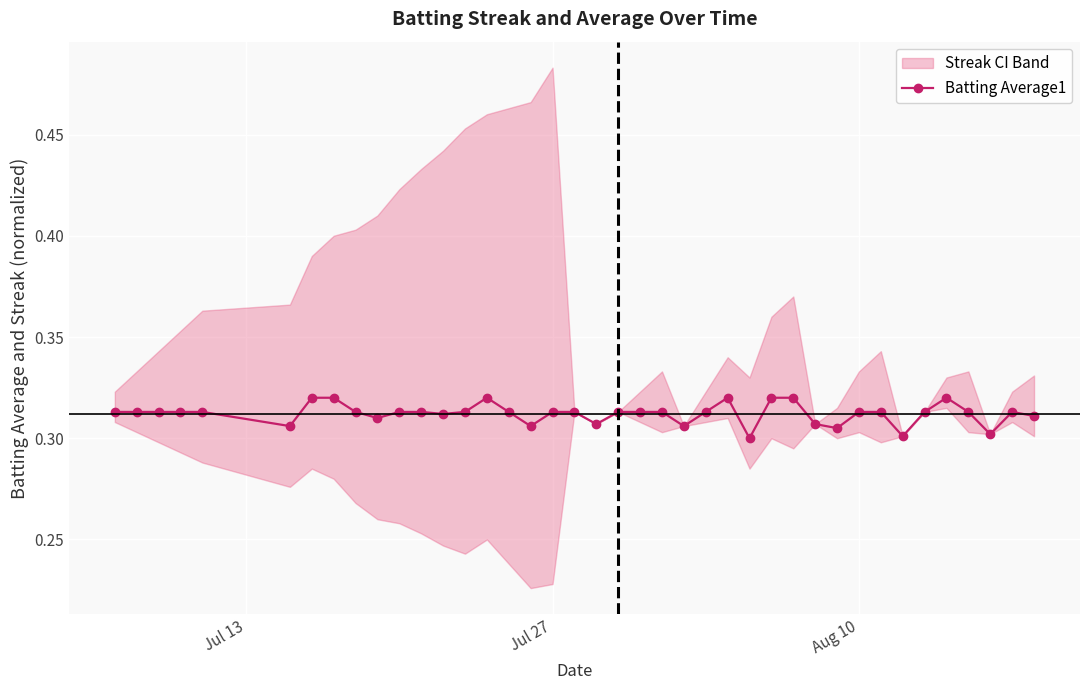

True or false: Batting Average1 has more than 0 interior local peaks.

True